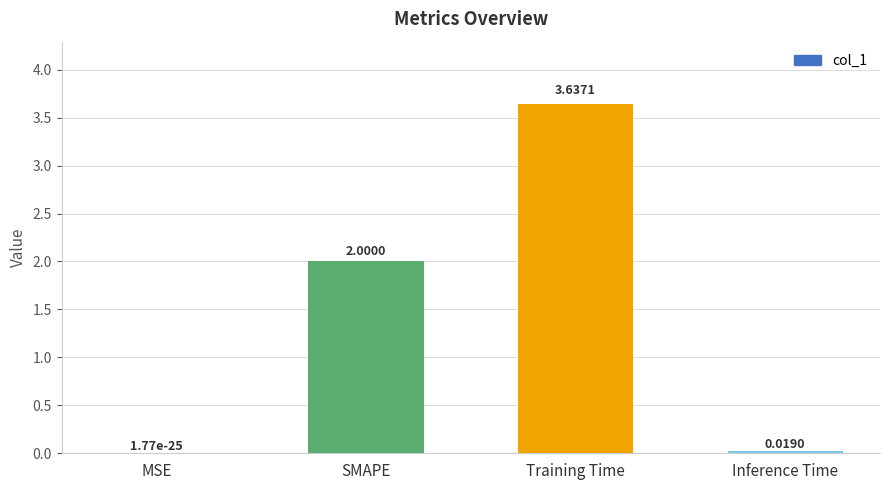

What is the sum of all values?

5.7